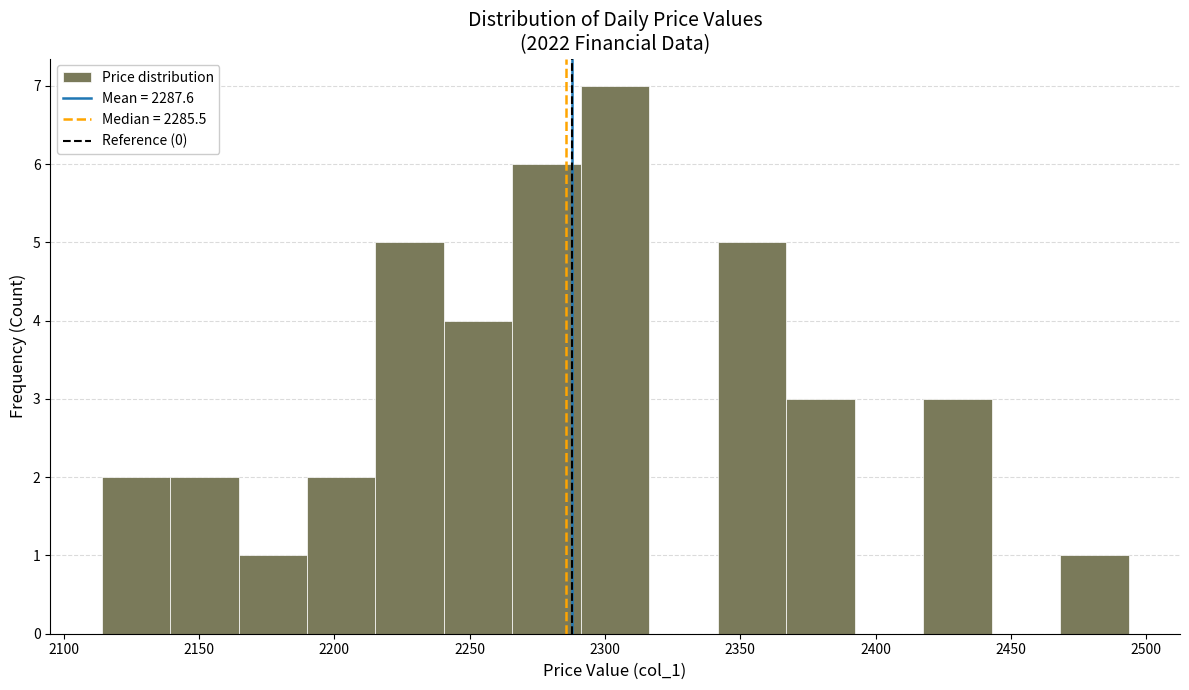

How tall is the bar that spans 2265 to 2290 on the x-axis? Neither the bar edges nor the heights are printed on the chart, so give them approximately, as read against the axes.

6